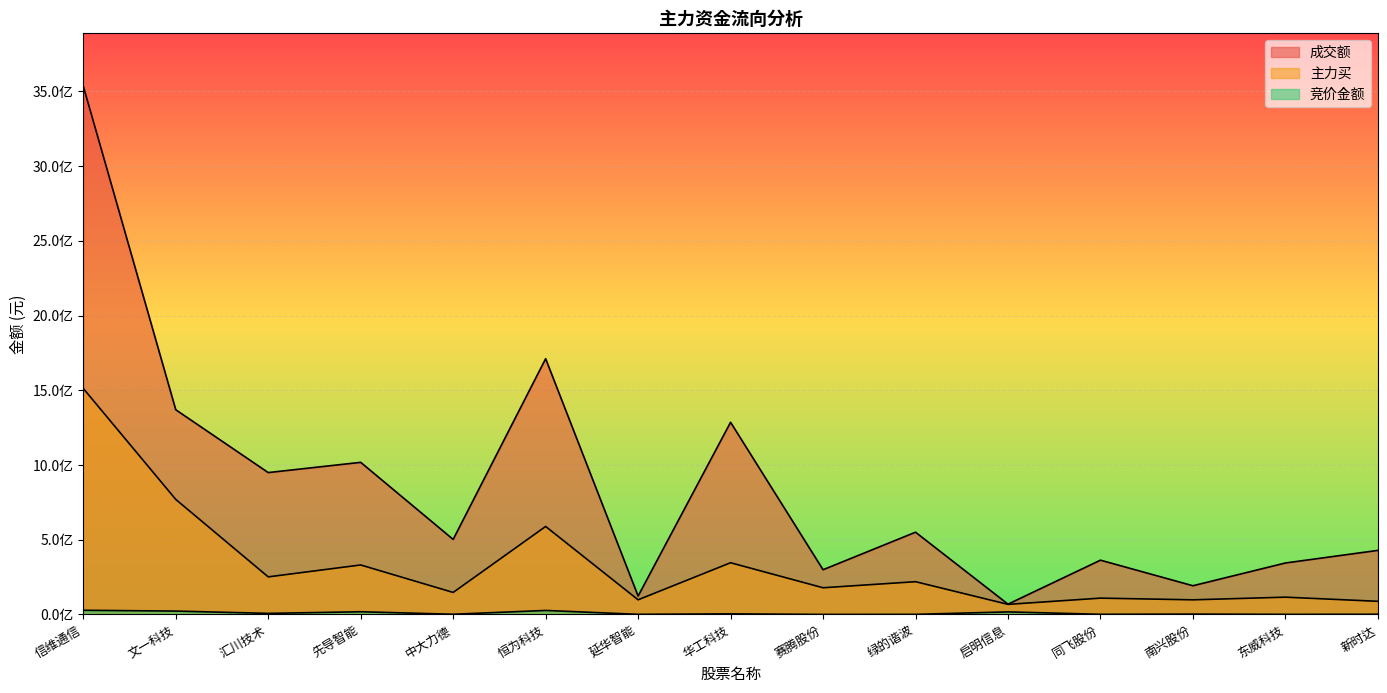

Is the value of 主力买 at 赛腾股份 greater than the value of 竞价金额 at 南兴股份?

Yes